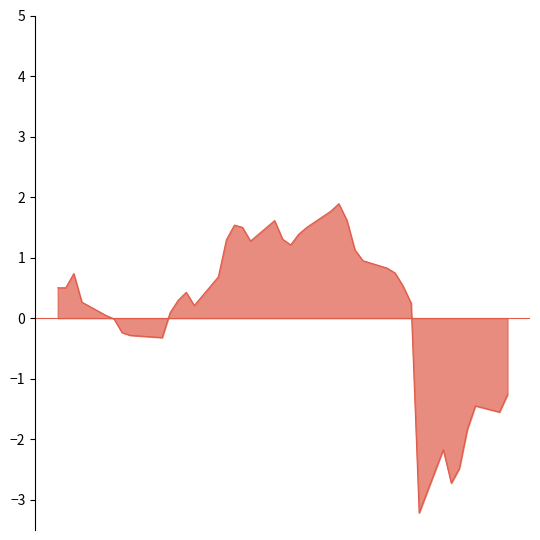

What is the minimum value shown in the chart?

-3.2